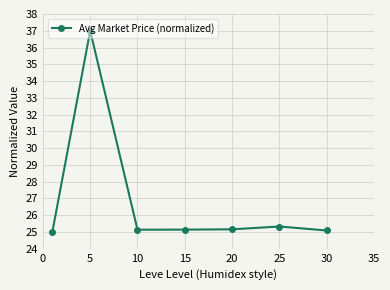

How many data points are above 25?

6